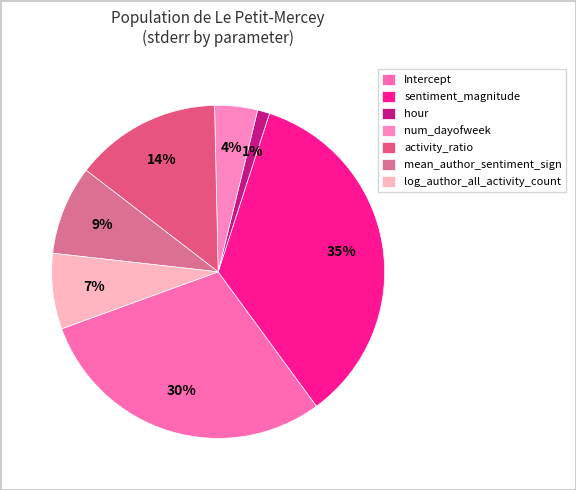

To the nearest percent, what is the difference between the largest and smallest slice percentages?

34%